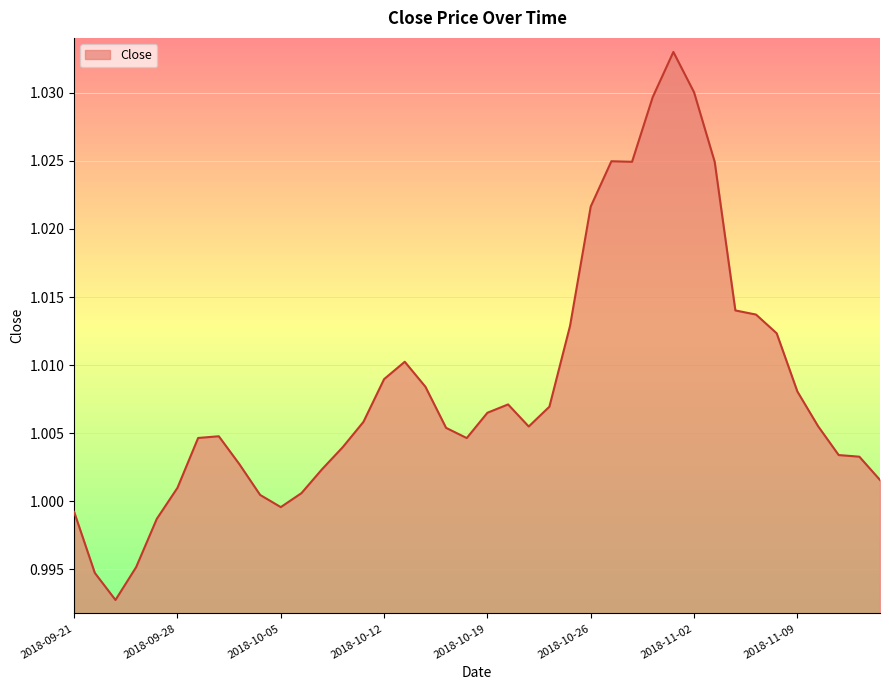

Reading left to right, list all the values displayed in this chart.

2018-09-21=1.0	2018-09-24=1.0	2018-09-25=1.0	2018-09-26=1.0	2018-09-27=1.0	2018-09-28=1.0	2018-10-01=1.0	2018-10-02=1.0	2018-10-03=1.0	2018-10-04=1.0	2018-10-05=1.0	2018-10-08=1.0	2018-10-09=1.0	2018-10-10=1.0	2018-10-11=1.0	2018-10-12=1.0	2018-10-15=1.0	2018-10-16=1.0	2018-10-17=1.0	2018-10-18=1.0	2018-10-19=1.0	2018-10-22=1.0	2018-10-23=1.0	2018-10-24=1.0	2018-10-25=1.0	2018-10-26=1.0	2018-10-29=1.0	2018-10-30=1.0	2018-10-31=1.0	2018-11-01=1.0	2018-11-02=1.0	2018-11-05=1.0	2018-11-06=1.0	2018-11-07=1.0	2018-11-08=1.0	2018-11-09=1.0	2018-11-12=1.0	2018-11-13=1.0	2018-11-14=1.0	2018-11-15=1.0